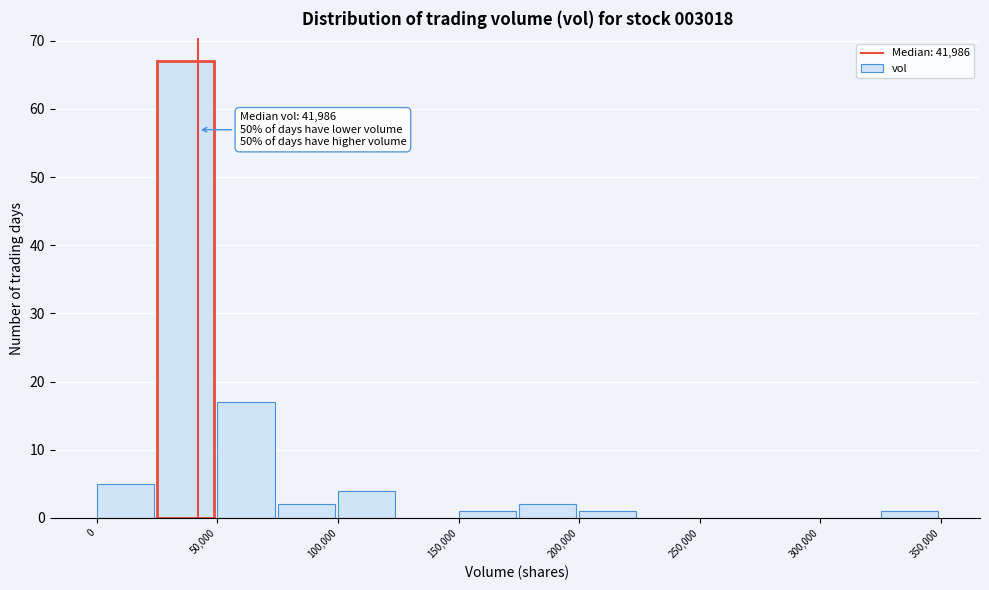

Over which range of the x-axis is the bar tallest?

25000 to 50000